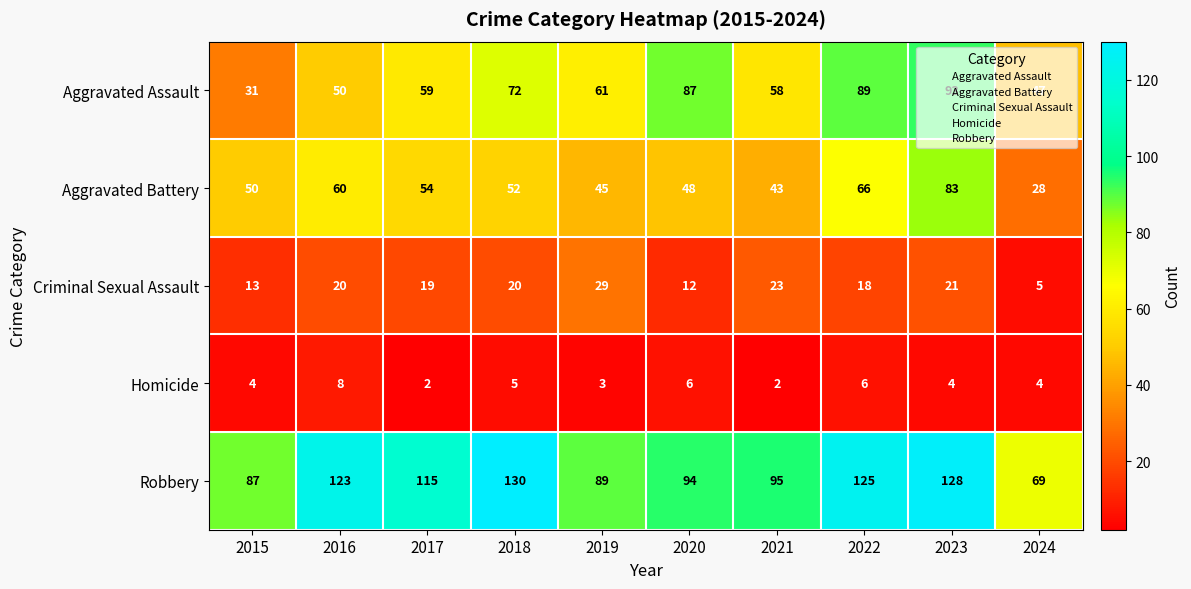

What is the difference between the Aggravated Battery values at 2017 and 2019?

9